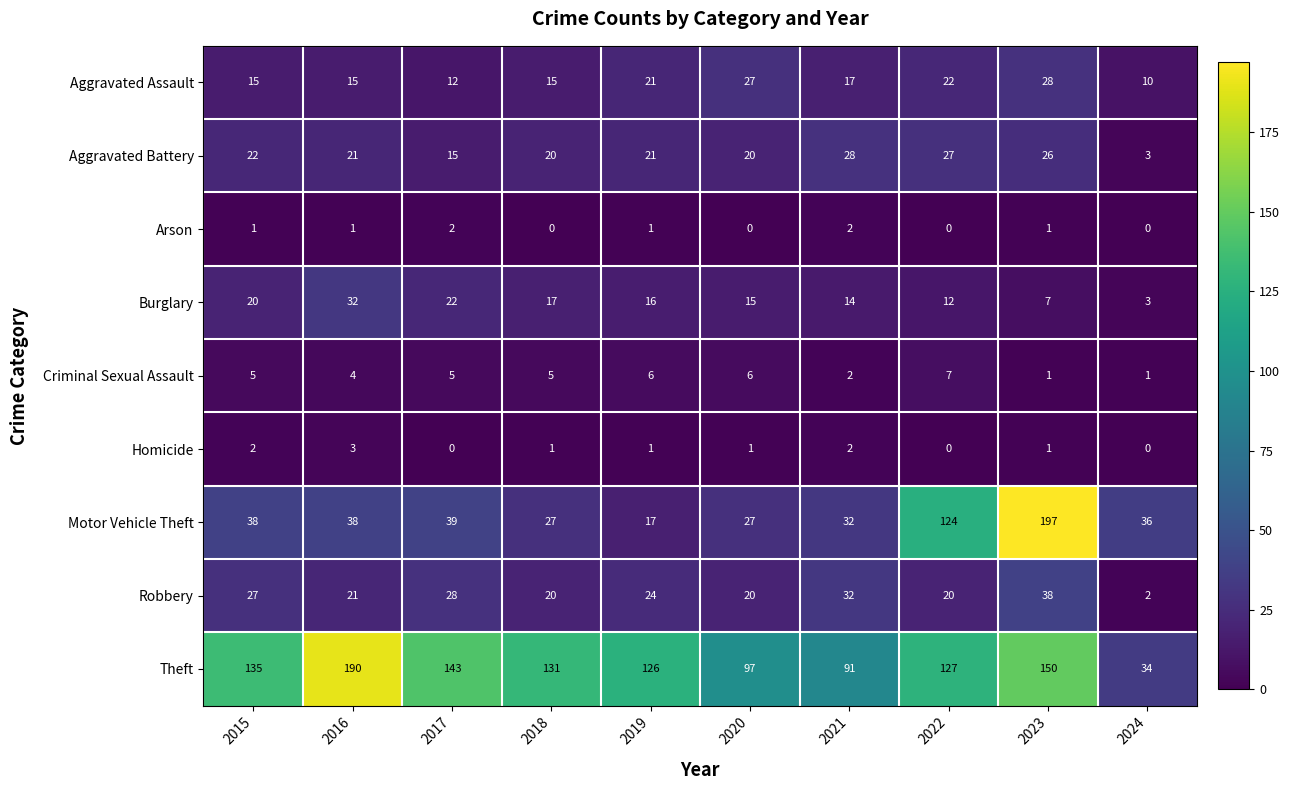

At which category is the sum across all series the highest?

2023